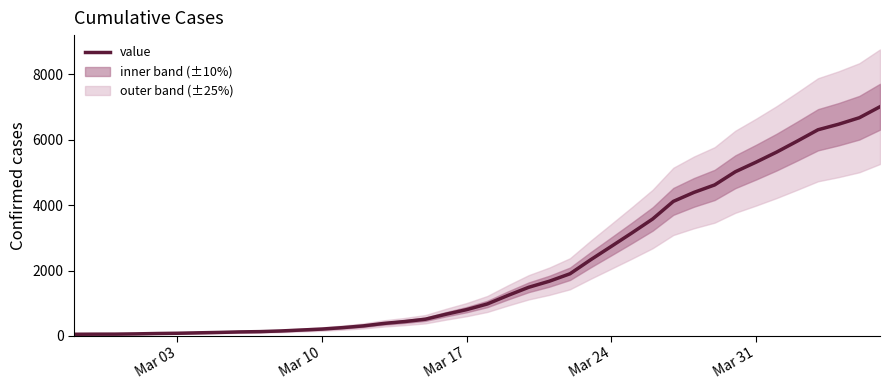

What is the value of the 40th point from the left?

7013